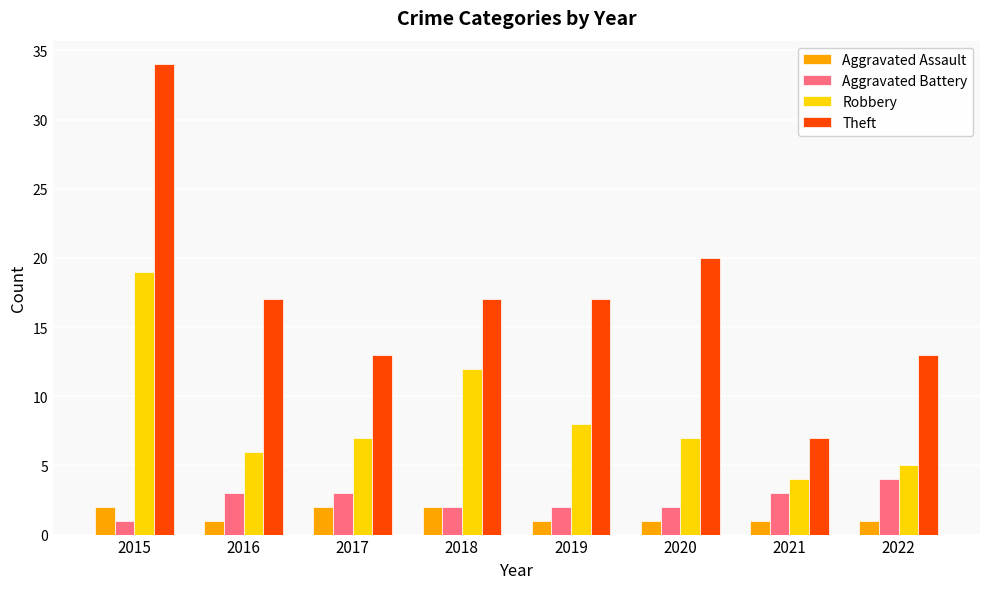

Which series has the widest spread of values?

Theft